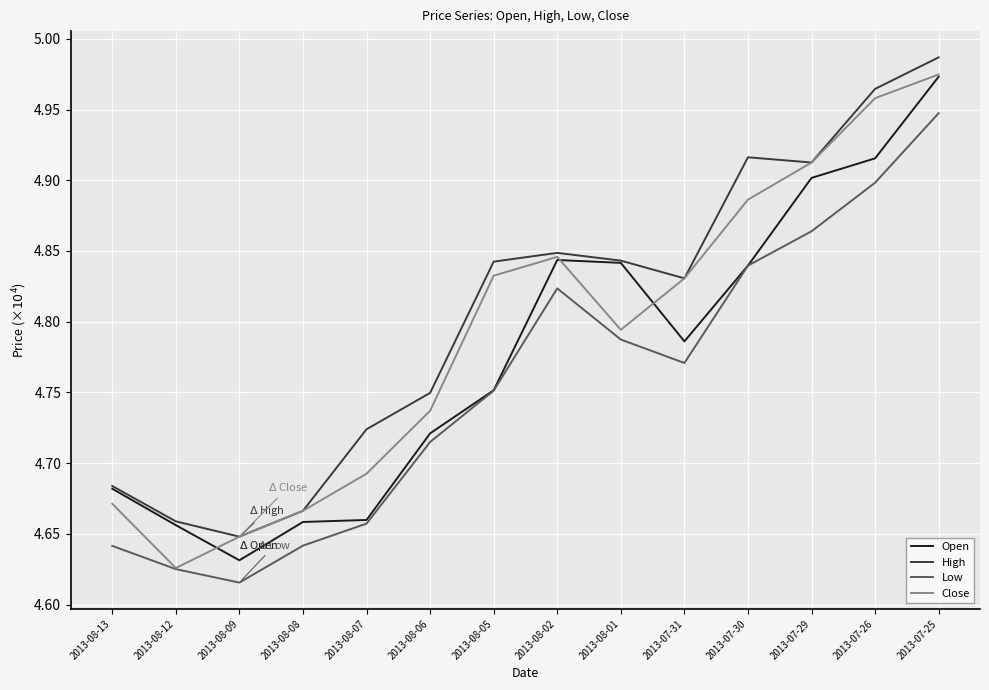

At how many categories does at least one series exceed 47254?

9